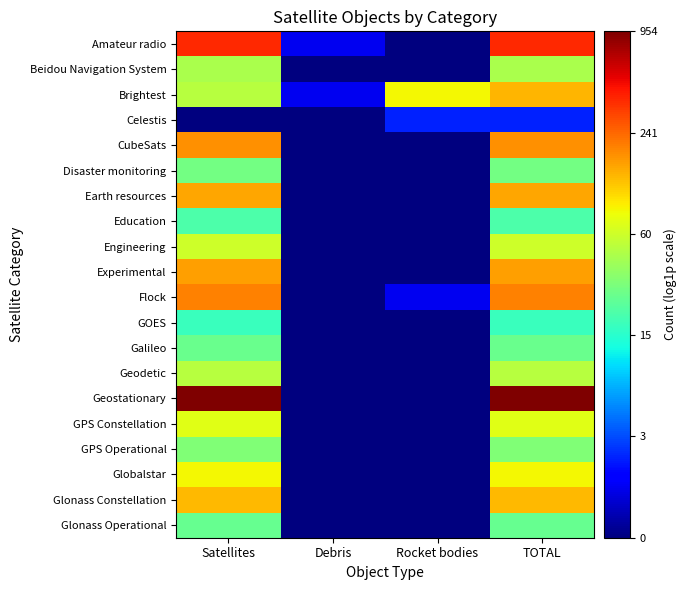

What is the difference between the highest and lowest values at Debris?

0.7